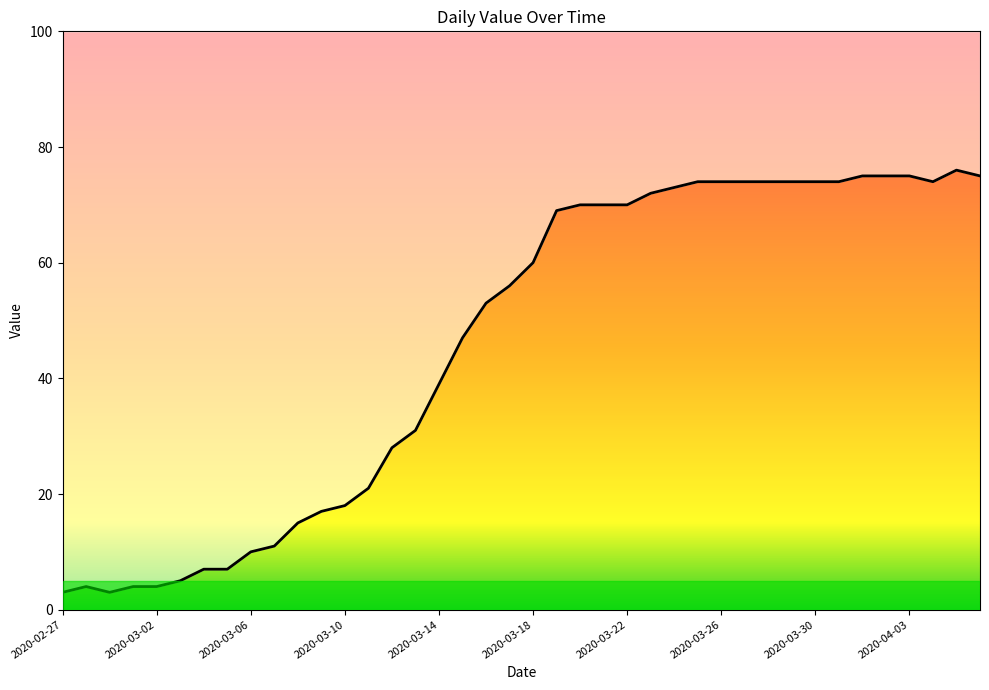

True or false: there are more than 2 points higher than both neighbors.

False